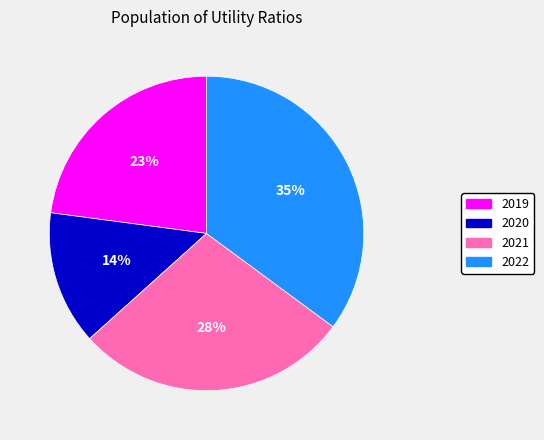

To the nearest percent, what is the difference between the largest and smallest slice percentages?

21%